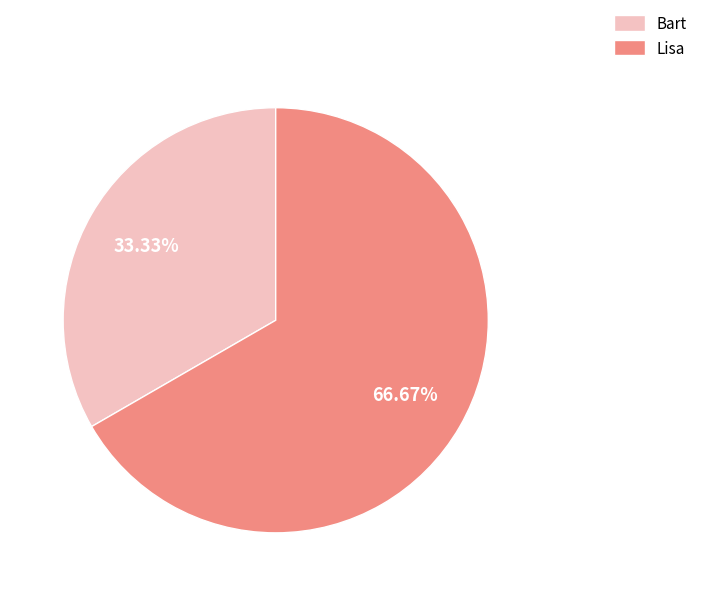

Which slice is the largest?

Lisa